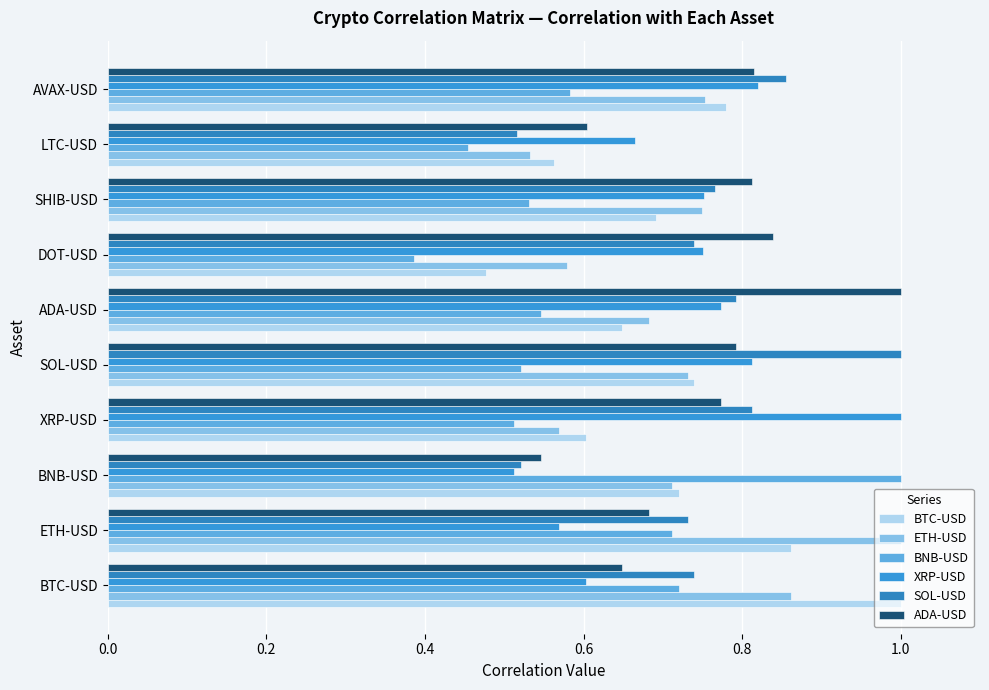

List the series in order of their peak value, highest first.

BTC-USD, ETH-USD, BNB-USD, XRP-USD, SOL-USD, ADA-USD